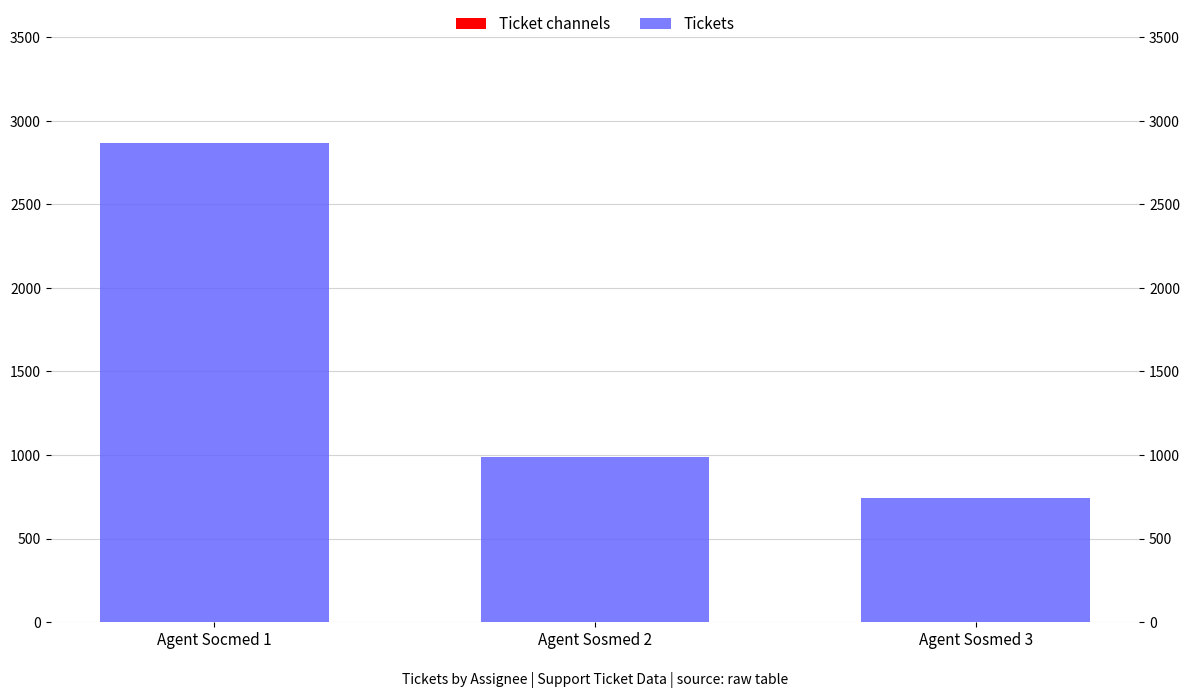

What is the average value of the Tickets series?

1533